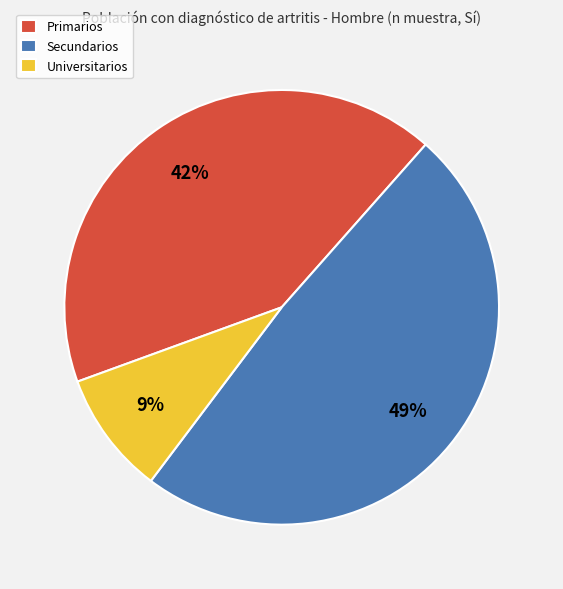

To the nearest percent, what percentage of the pie is Universitarios?

9%